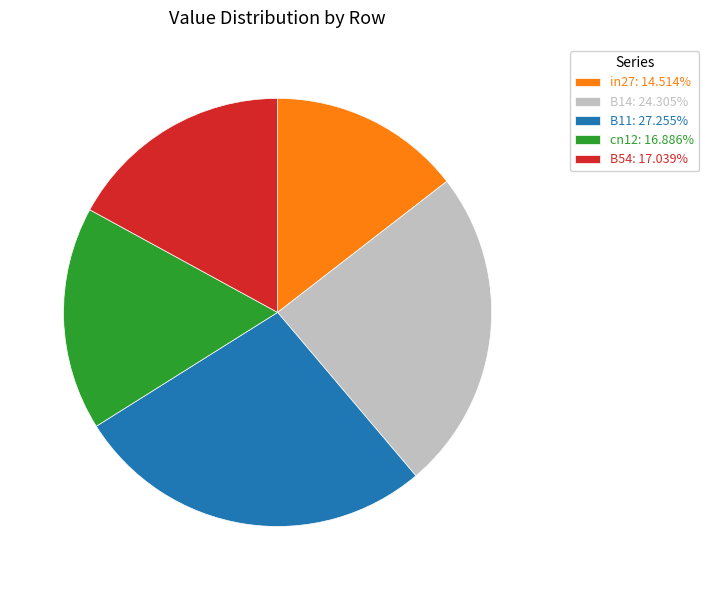

Is there any slice that represents more than half of the pie?

No